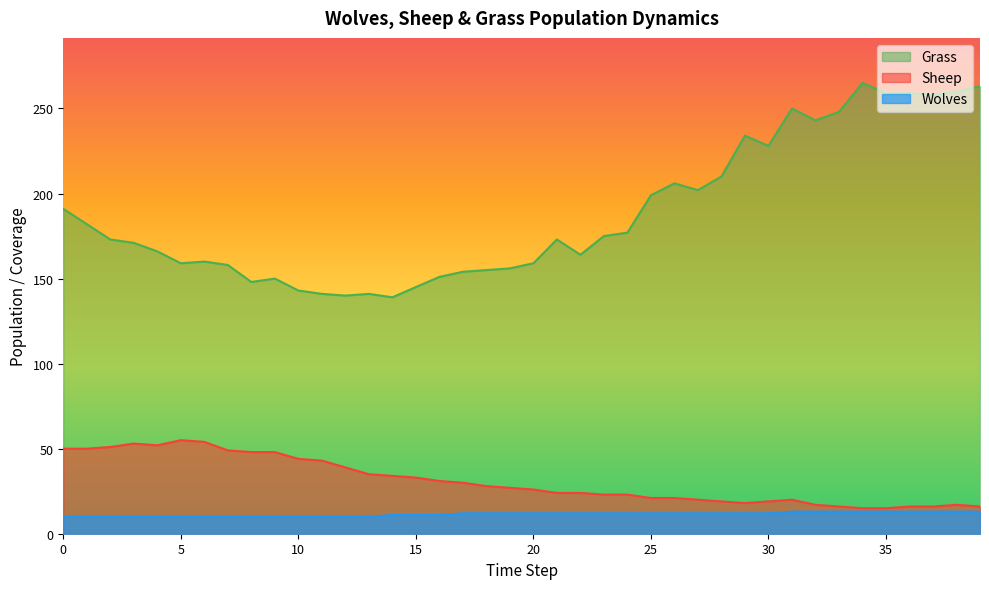

Reading right to left, extract all data points from this chart.

Grass: 39=263	38=260	37=258	36=259	35=259	34=265	33=248	32=243	31=250	30=228	29=234	28=210	27=202	26=206	25=199	24=177	23=175	22=164	21=173	20=159	19=156	18=155	17=154	16=151	15=145	14=139	13=141	12=140	11=141	10=143	9=150	8=148	7=158	6=160	5=159	4=166	3=171	2=173	1=182	0=191
Sheep: 39=16	38=17	37=16	36=16	35=15	34=15	33=16	32=17	31=20	30=19	29=18	28=19	27=20	26=21	25=21	24=23	23=23	22=24	21=24	20=26	19=27	18=28	17=30	16=31	15=33	14=34	13=35	12=39	11=43	10=44	9=48	8=48	7=49	6=54	5=55	4=52	3=53	2=51	1=50	0=50
Wolves: 39=13	38=13	37=13	36=13	35=13	34=13	33=13	32=13	31=13	30=12	29=12	28=12	27=12	26=12	25=12	24=12	23=12	22=12	21=12	20=12	19=12	18=12	17=12	16=11	15=11	14=11	13=10	12=10	11=10	10=10	9=10	8=10	7=10	6=10	5=10	4=10	3=10	2=10	1=10	0=10